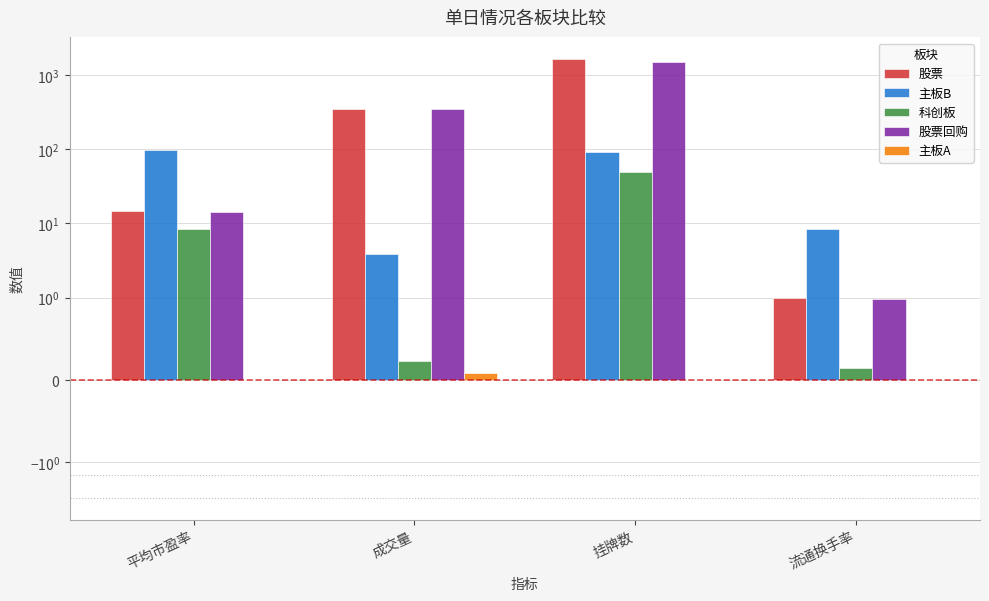

The 主板B series shows 52.3 at 挂牌数. True or false?

False